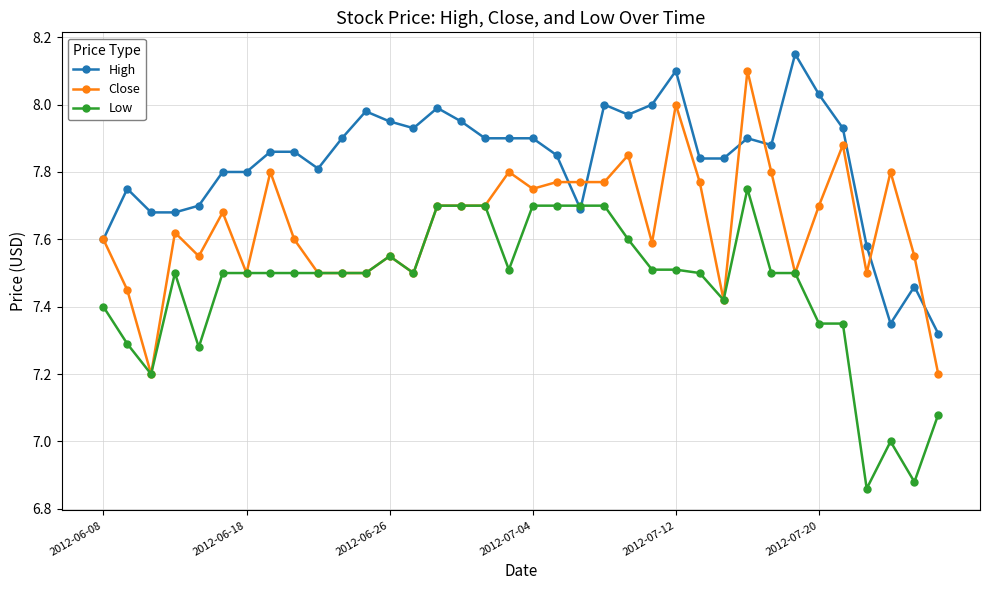

True or false: High has more than 0 interior local peaks.

True